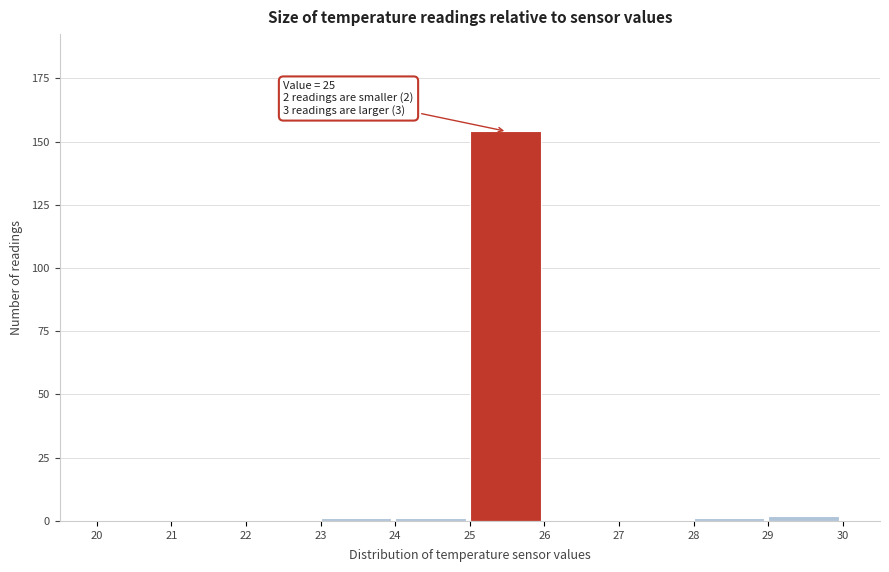

Over which range of the x-axis is the bar tallest?

25 to 26